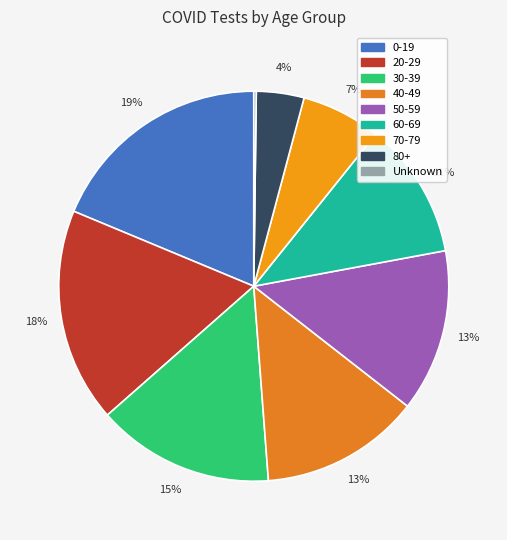

To the nearest percent, what portion does 50-59 represent?

13%